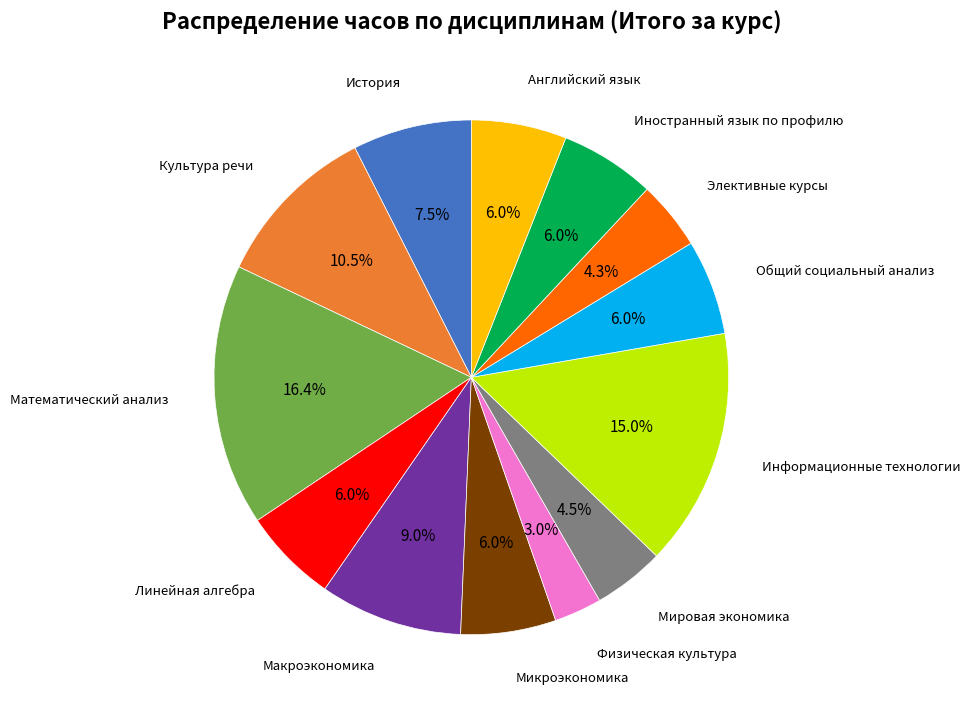

Is there any slice that represents more than half of the pie?

No